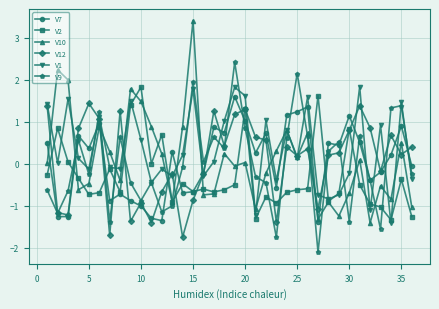

Count the number of categories in the chart.

36